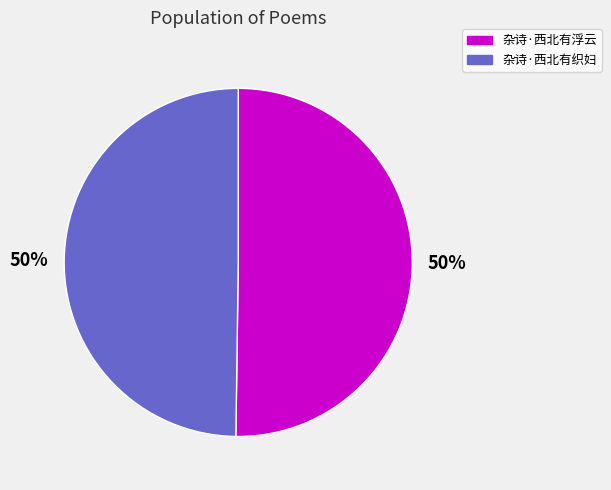

Do 杂诗·西北有织妇 and 杂诗·西北有浮云 together represent more than half of the pie?

Yes